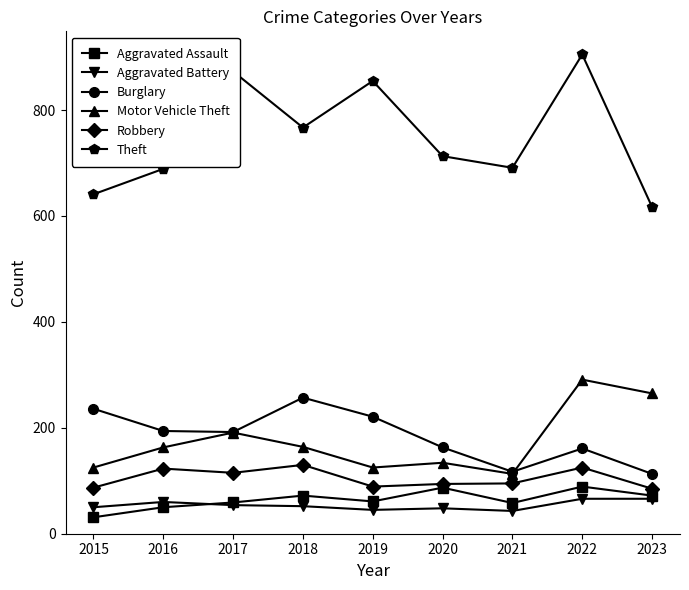

What is the value of the Aggravated Assault point at the 6th from the left?

87